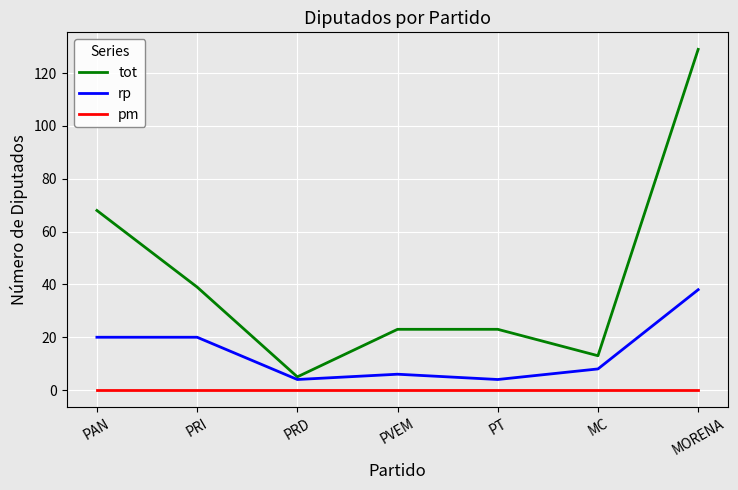

At which label does tot reach its minimum?

PRD